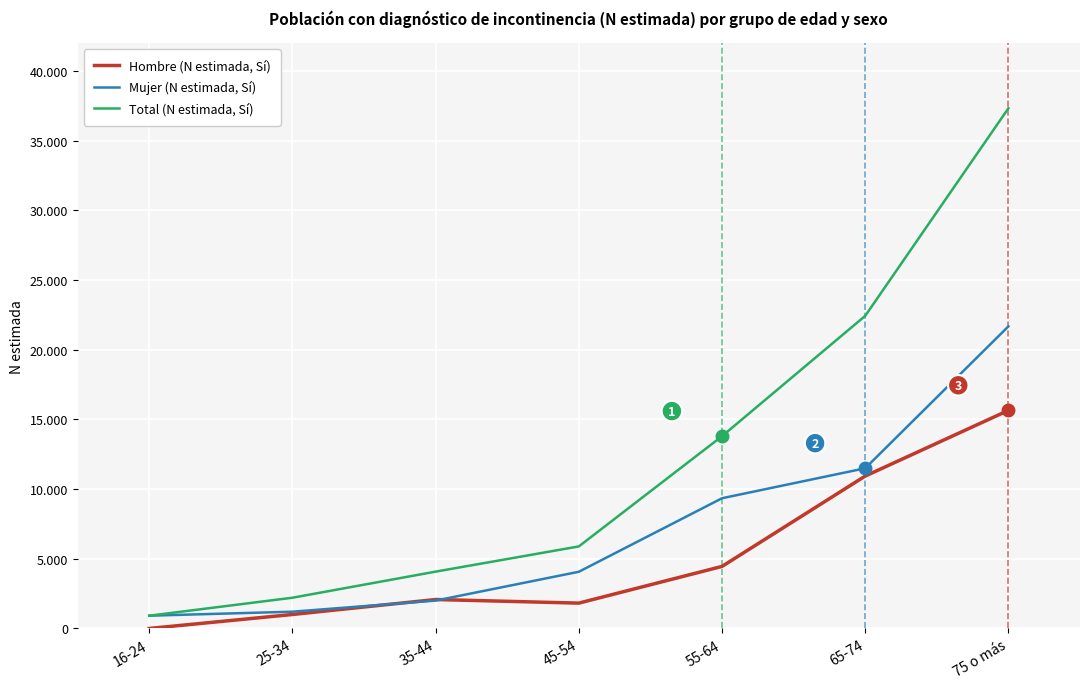

List the series in order of their overall mean, highest first.

Total (N estimada, Sí), Mujer (N estimada, Sí), Hombre (N estimada, Sí)